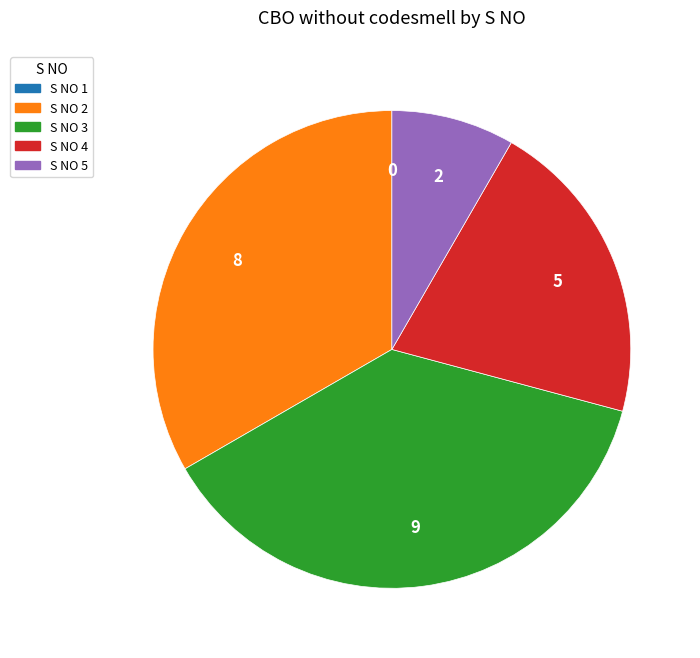

Does any single category account for the majority?

No